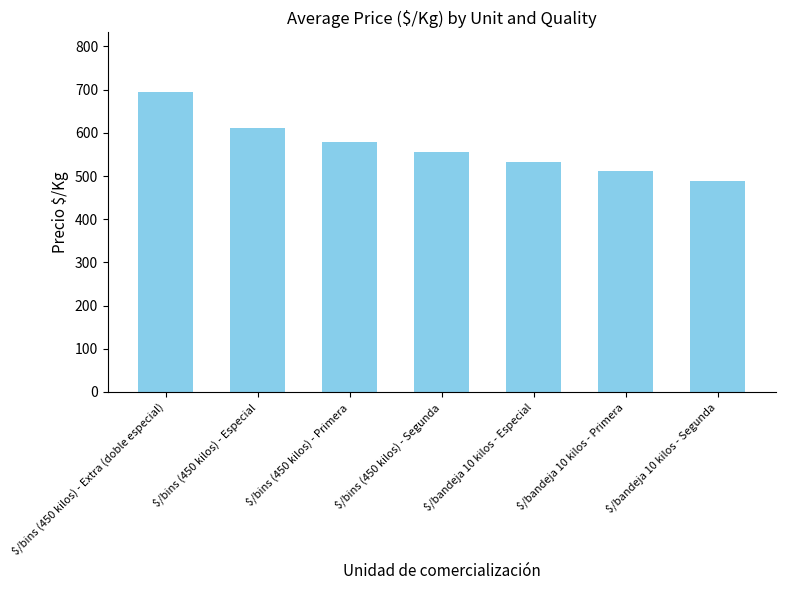

The value at $/bins (450 kilos) - Primera is 578. True or false?

True